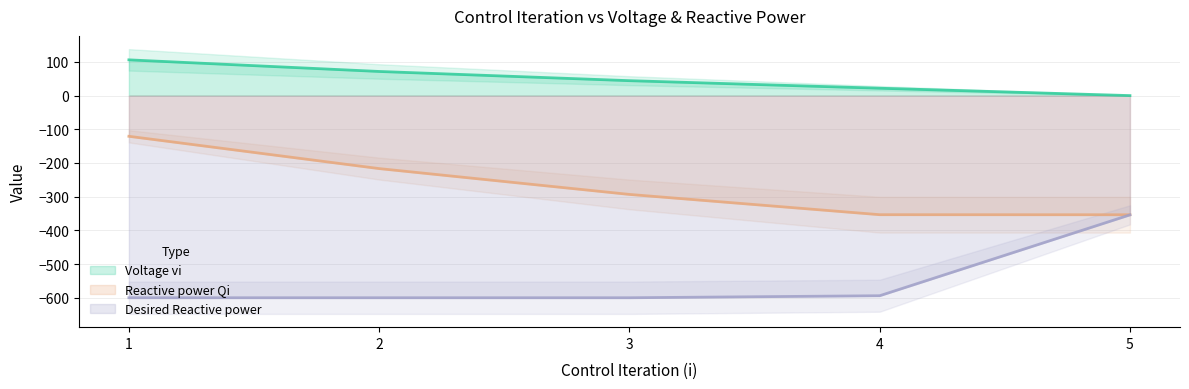

Reading left to right, list all the values displayed in this chart.

Voltage vi: 106.1	71.6	44.3	21.9	0.0
Reactive power Qi: -120.8	-216.6	-293.3	-353.5	-353.6
Desired Reactive power: -600.0	-600.0	-600.0	-594.0	-354.0